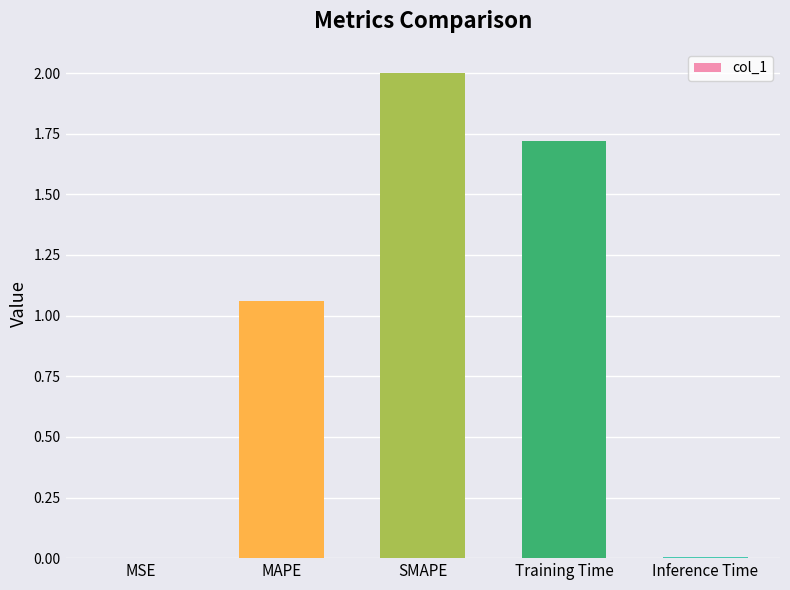

Are the bars horizontal?

No